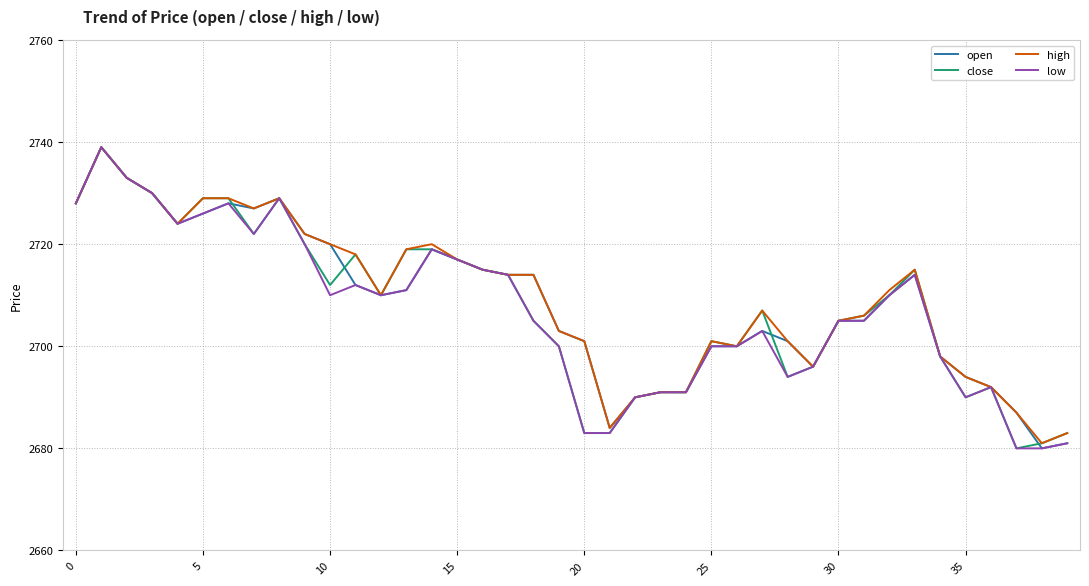

What is the greatest value displayed?

2739